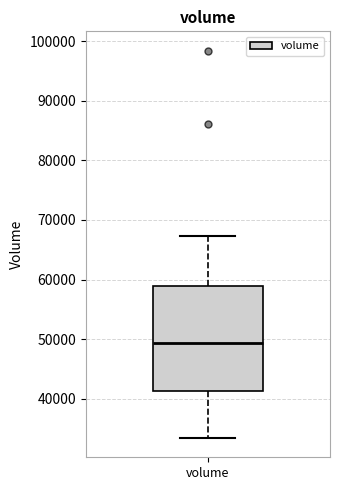

Where does the median line of the box for volume sit on the y-axis? The values are not printed on the chart, so give them approximately, as read against the axis.

49000